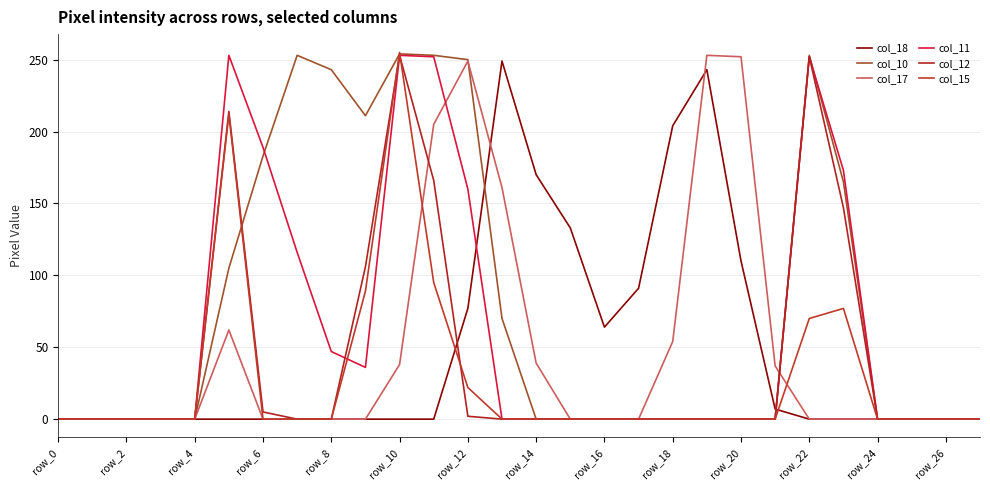

At which category is the sum across all series the highest?

row_10